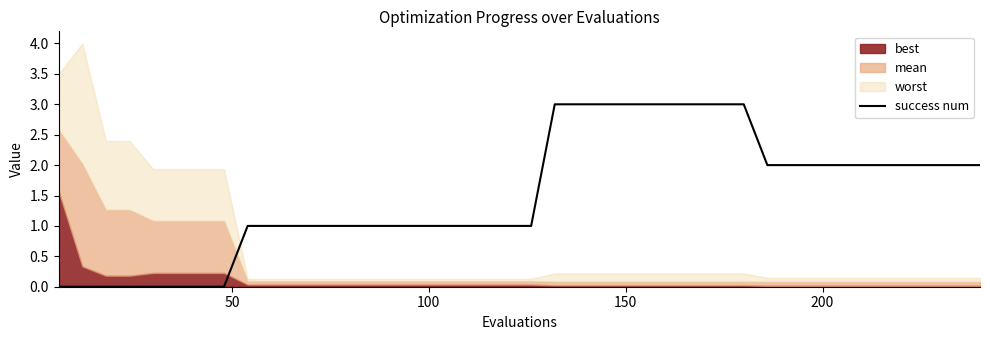

How many values exceed 1?

19